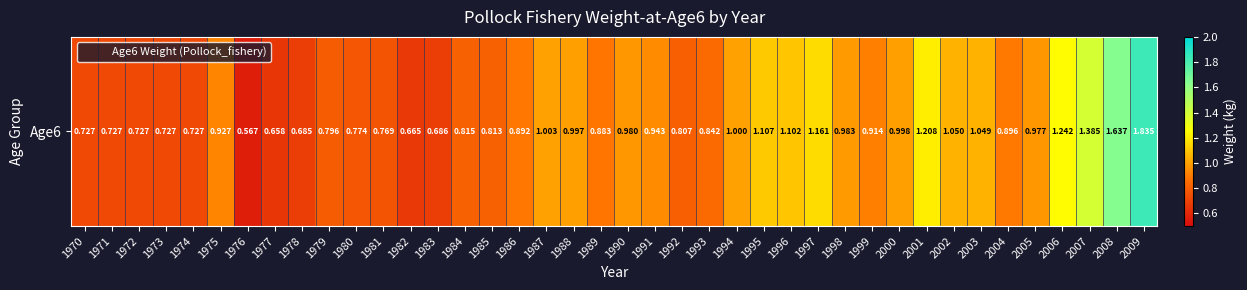

Rank the categories by value from highest to lowest.

2009, 2008, 2007, 2006, 2001, 1997, 1995, 1996, 2002, 2003, 1987, 1994, 2000, 1988, 1998, 1990, 2005, 1991, 1975, 1999, 2004, 1986, 1989, 1993, 1984, 1985, 1992, 1979, 1980, 1981, 1970, 1971, 1972, 1973, 1974, 1983, 1978, 1982, 1977, 1976